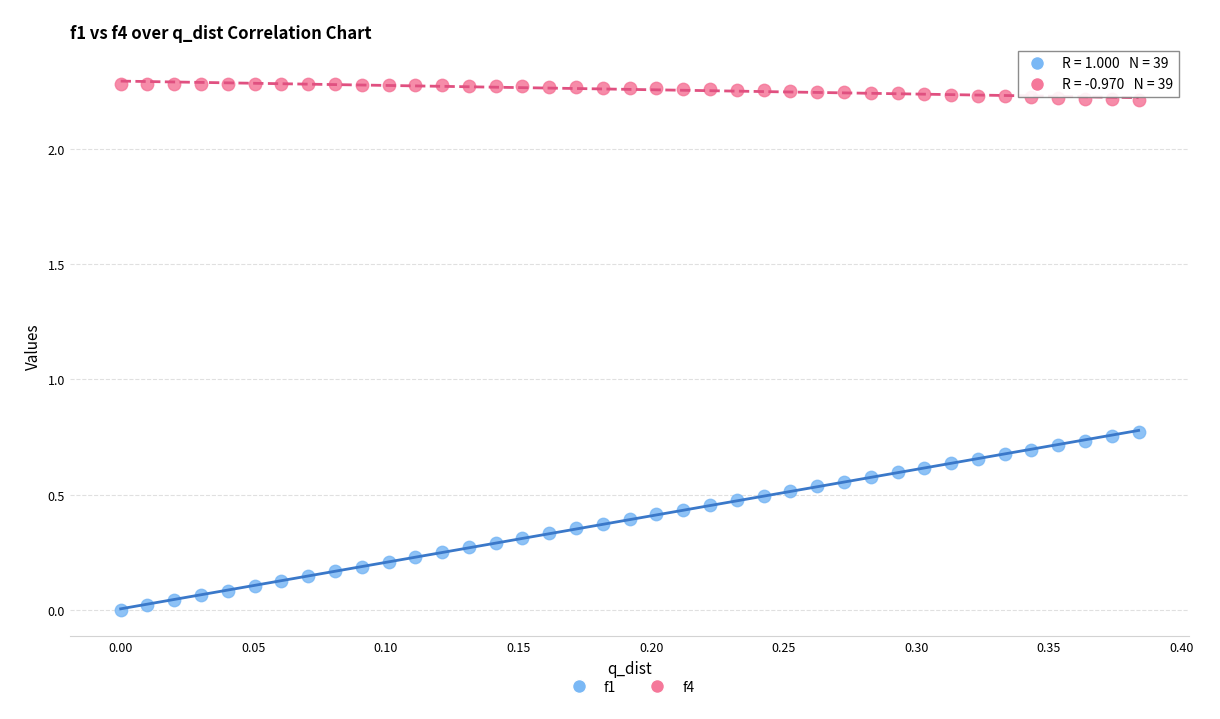

Which series contains the lowest Y value?

f1